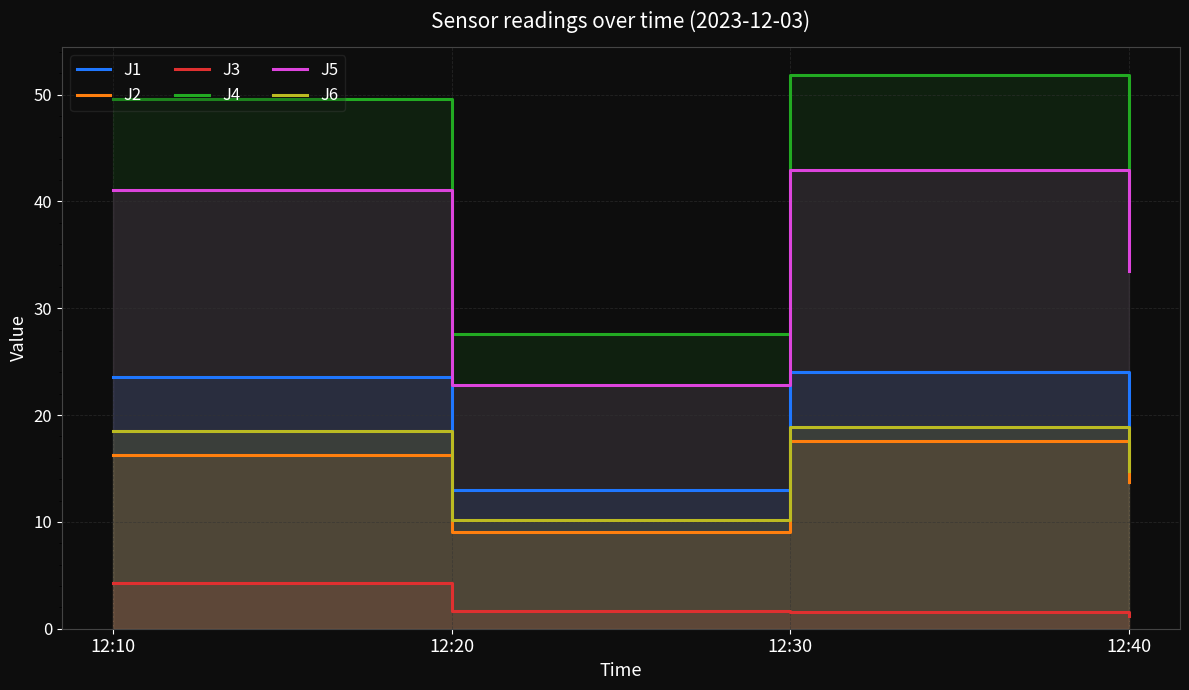

What are all the series names shown in the legend?

J1, J2, J3, J4, J5, J6